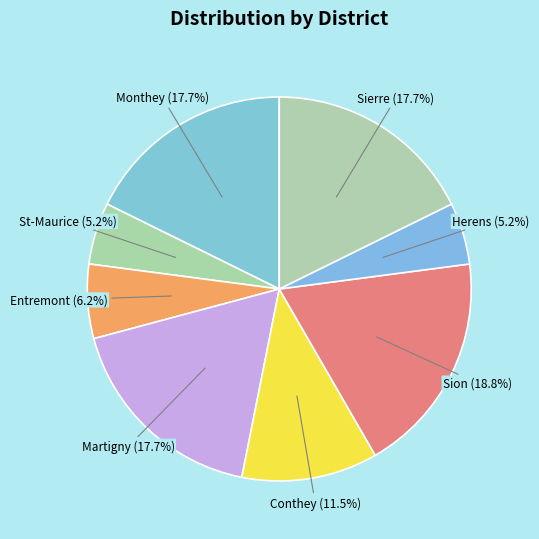

To the nearest percent, what is the average slice percentage?

12%